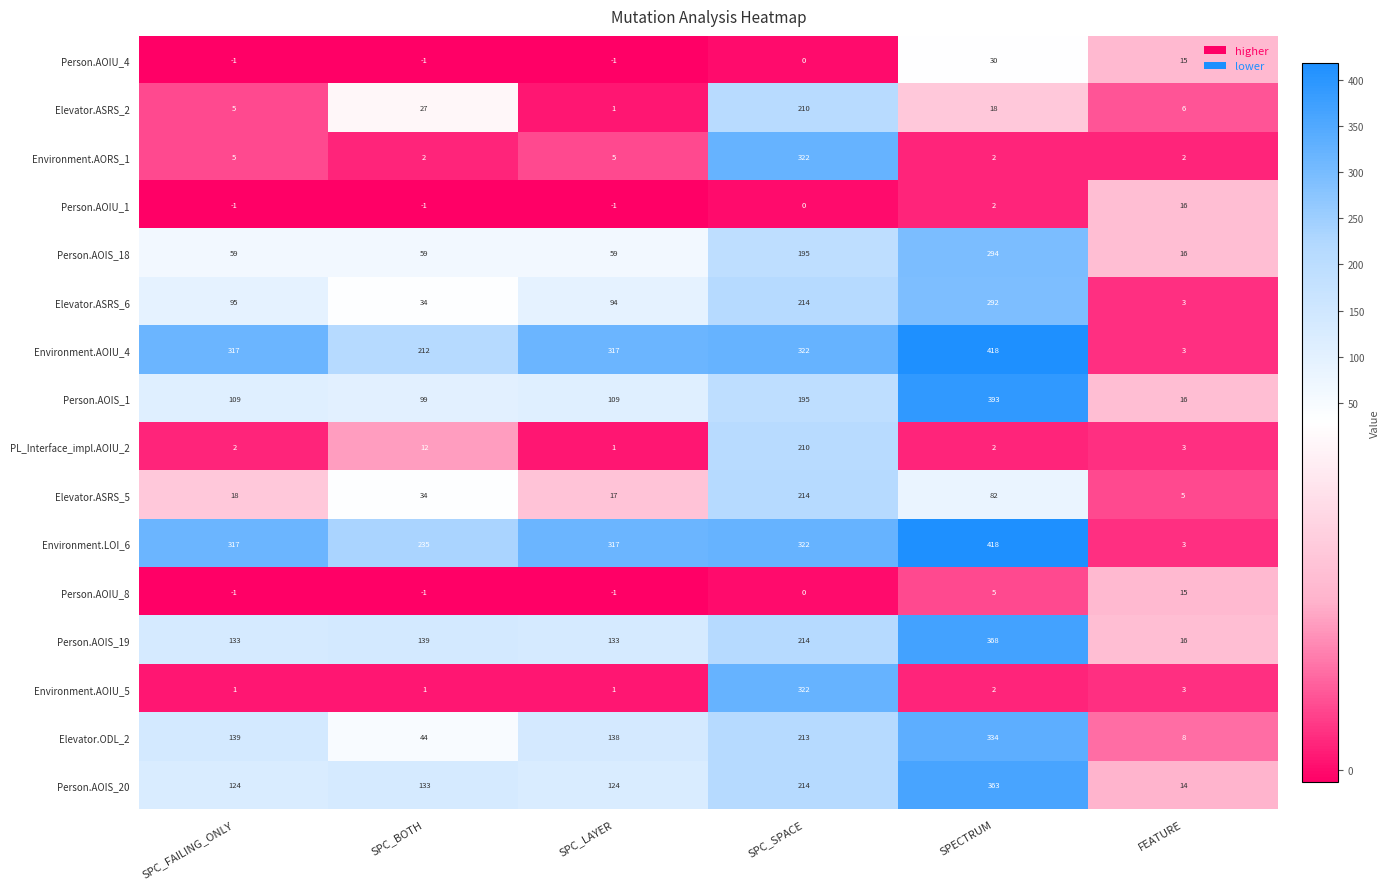

At which label does Person.AOIS_18 reach its peak?

SPECTRUM